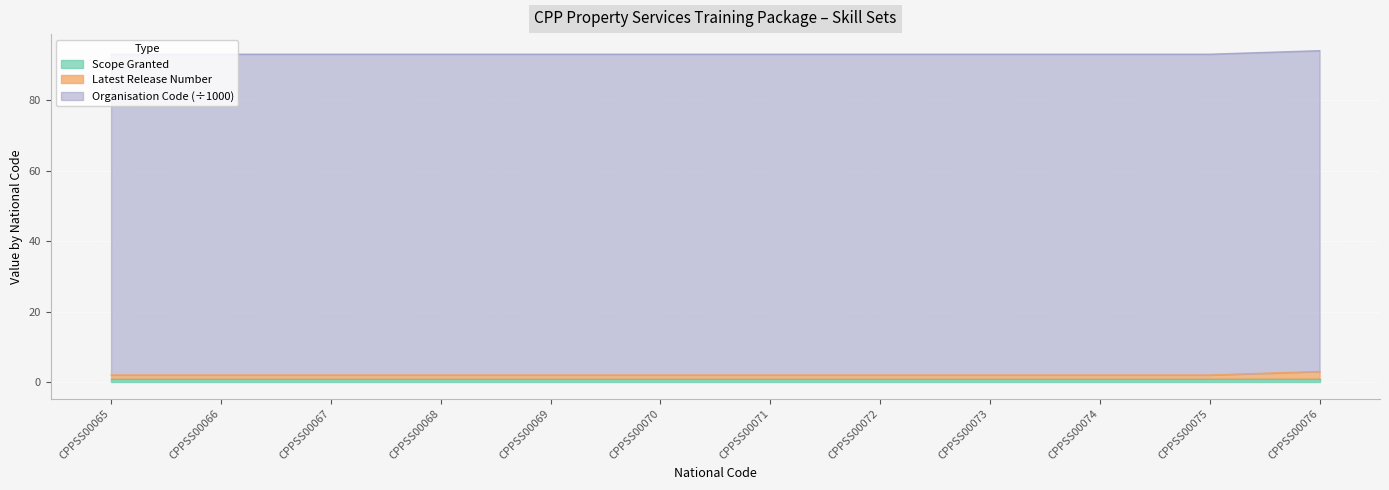

How many lines are shown in the chart?

3